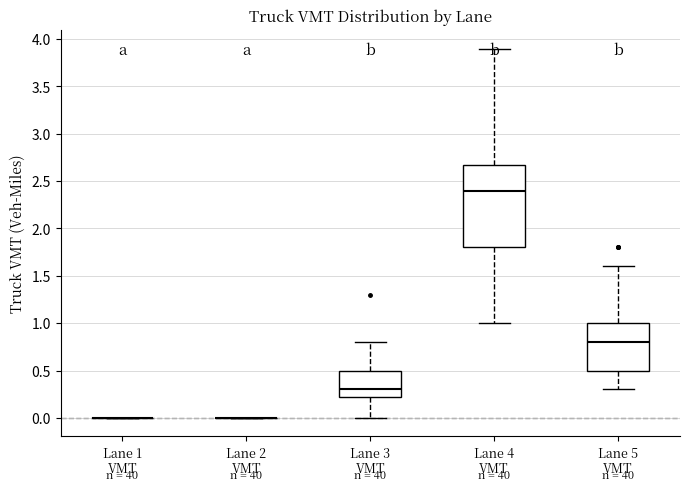

Where does the median line of the box for Lane 4 VMT sit on the y-axis? The values are not printed on the chart, so give them approximately, as read against the axis.

2.40